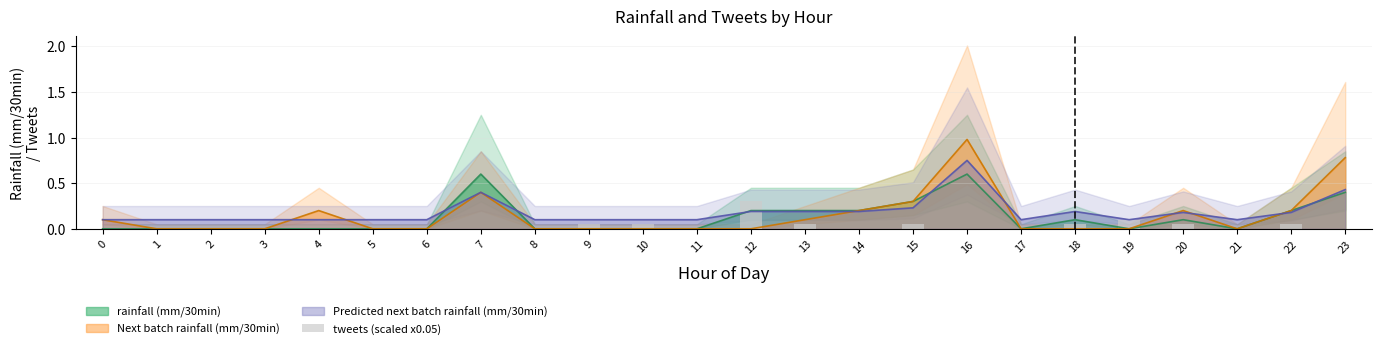

The Next batch rainfall (mm/30min) series shows -0.3 at 11. True or false?

False